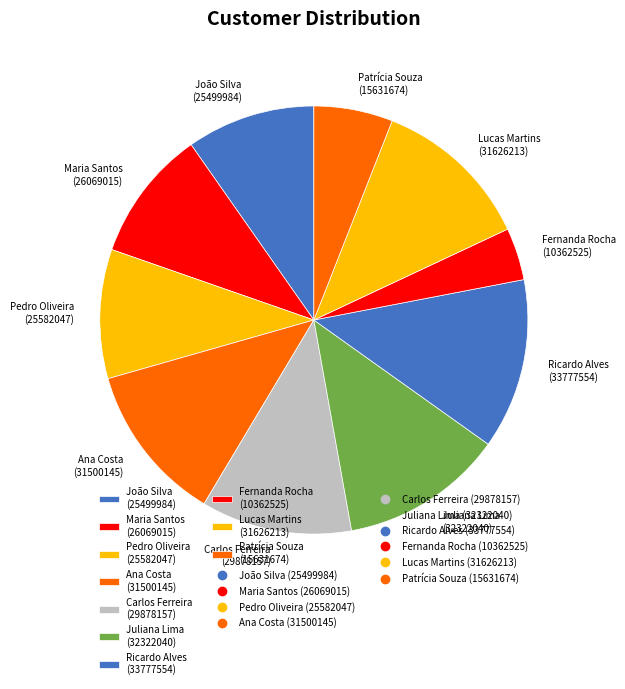

Combined, do Ricardo Alves (33777554) and João Silva (25499984) account for over 50%?

No